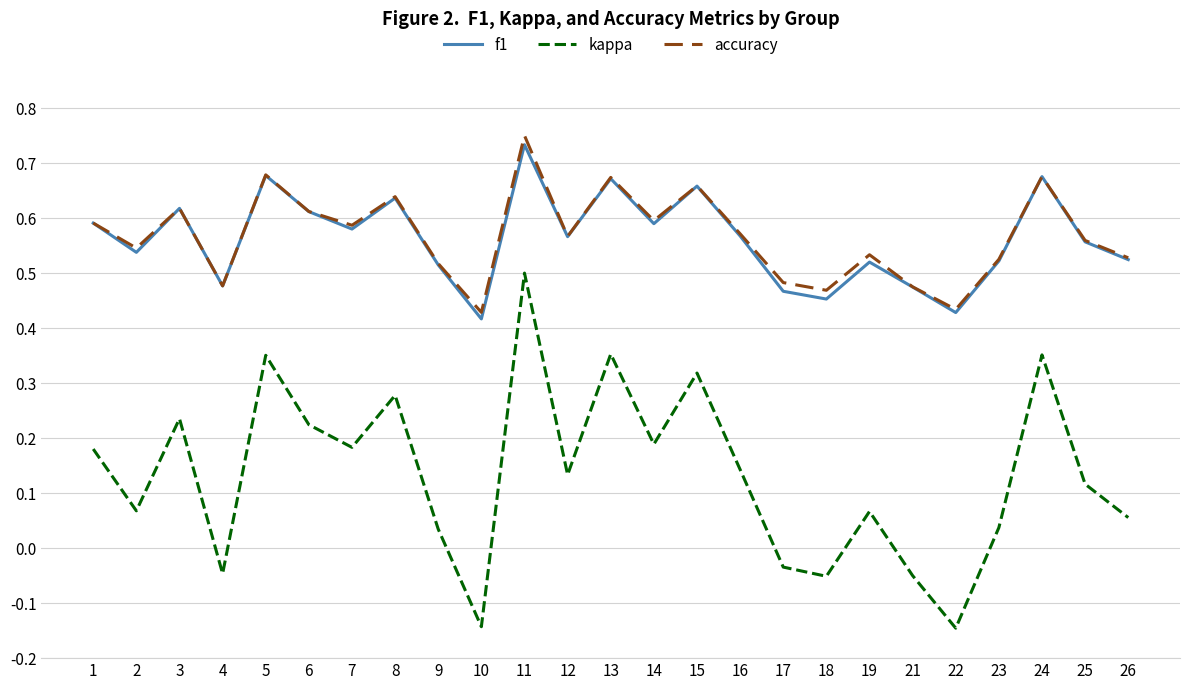

At which label does f1 reach its peak?

11